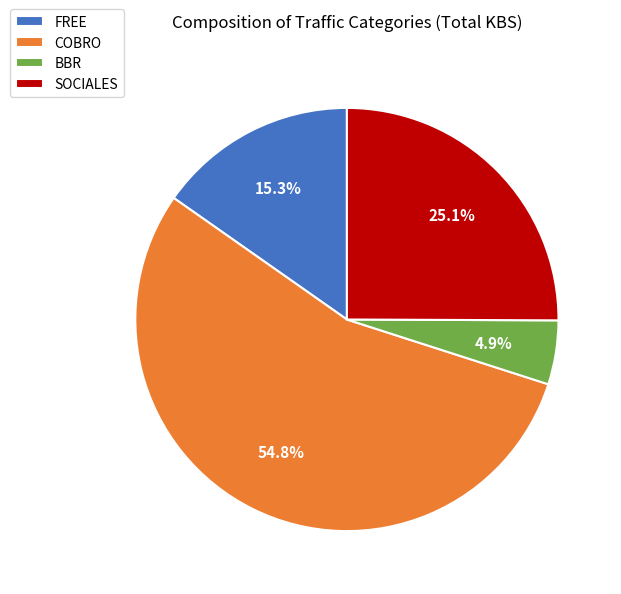

How many slices are in this pie chart?

4